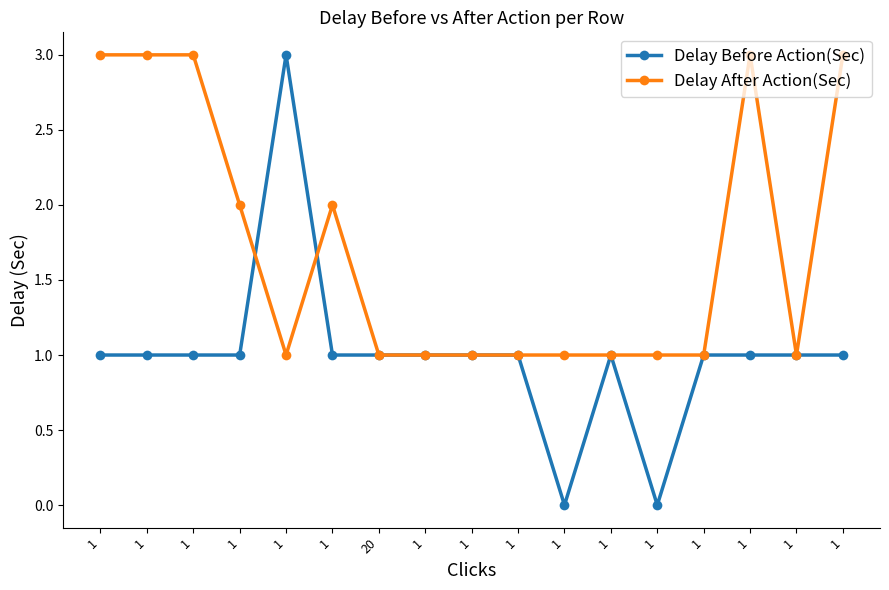

True or false: Delay After Action(Sec) and Delay Before Action(Sec) intersect in this chart.

True